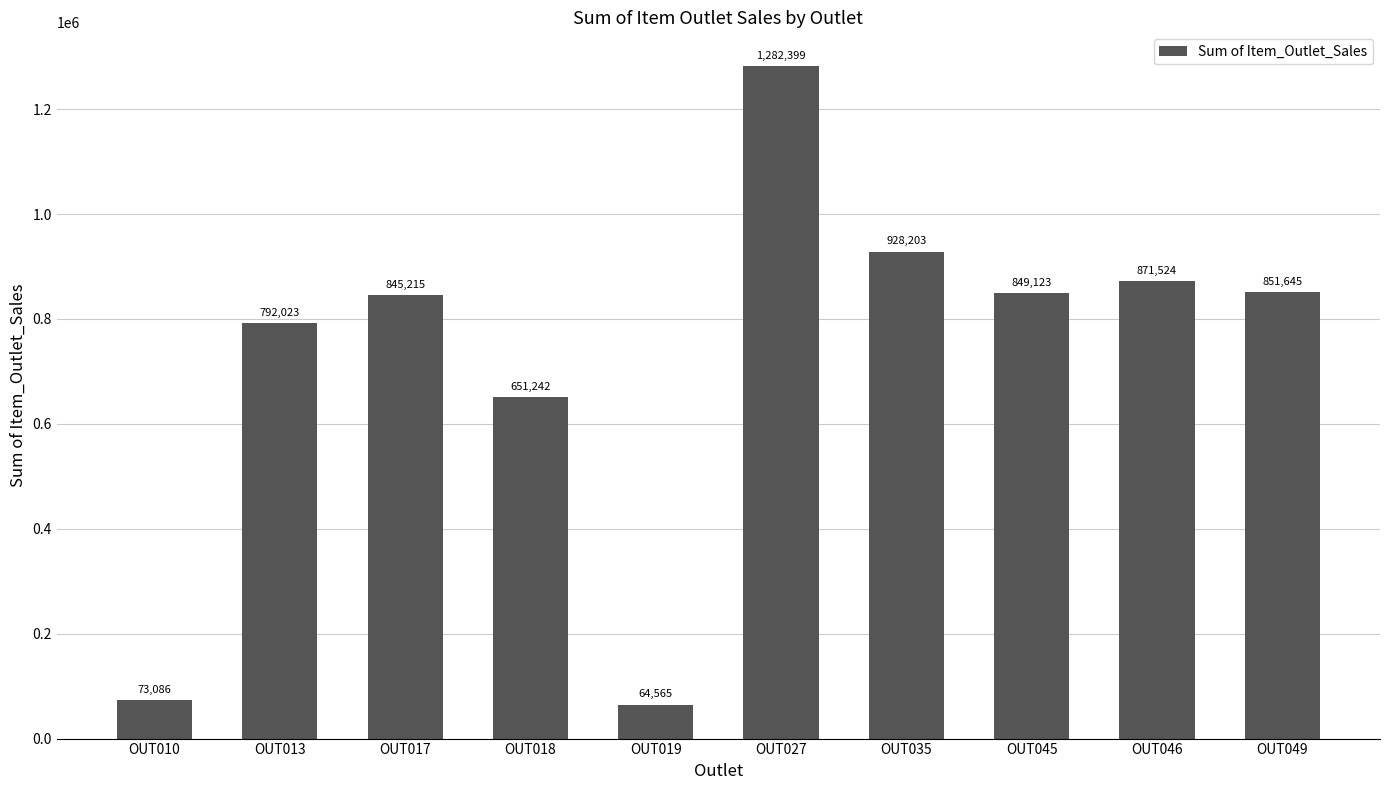

Rank the categories by value from highest to lowest.

OUT027, OUT035, OUT046, OUT049, OUT045, OUT017, OUT013, OUT018, OUT010, OUT019